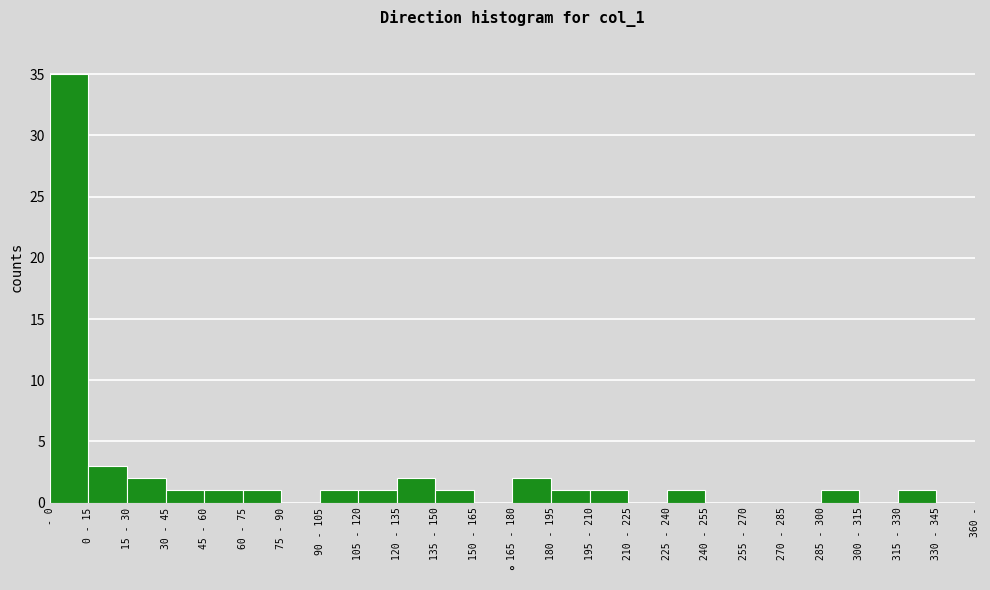

Reading right to left, list all the values displayed in this chart.

330 - 345=0	315 - 330=1	300 - 315=0	285 - 300=1	270 - 285=0	255 - 270=0	240 - 255=0	225 - 240=1	210 - 225=0	195 - 210=1	180 - 195=1	165 - 180=2	150 - 165=0	135 - 150=1	120 - 135=2	105 - 120=1	90 - 105=1	75 - 90=0	60 - 75=1	45 - 60=1	30 - 45=1	15 - 30=2	0 - 15=3	- 0=35